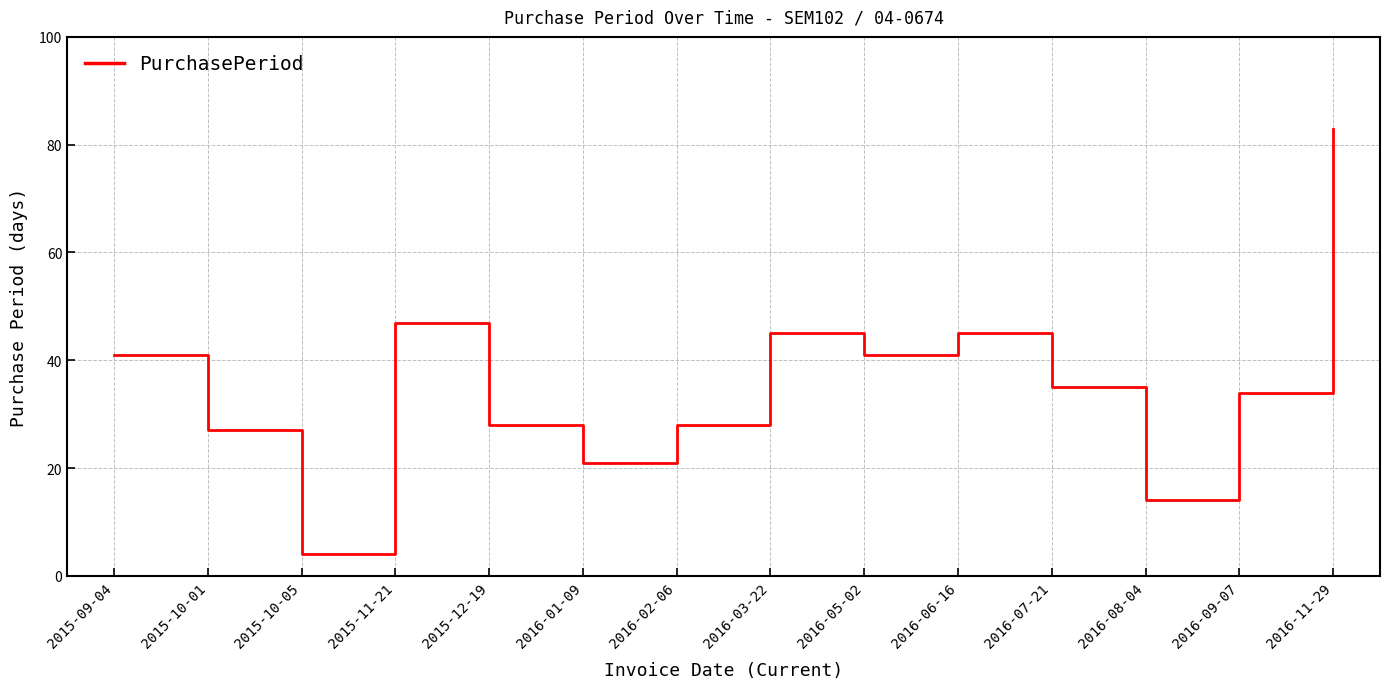

What is the sum of all values?

493